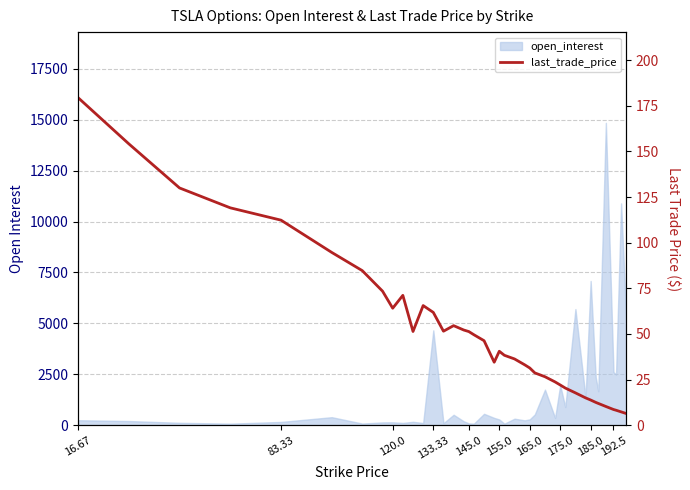

How many lines are shown in the chart?

1